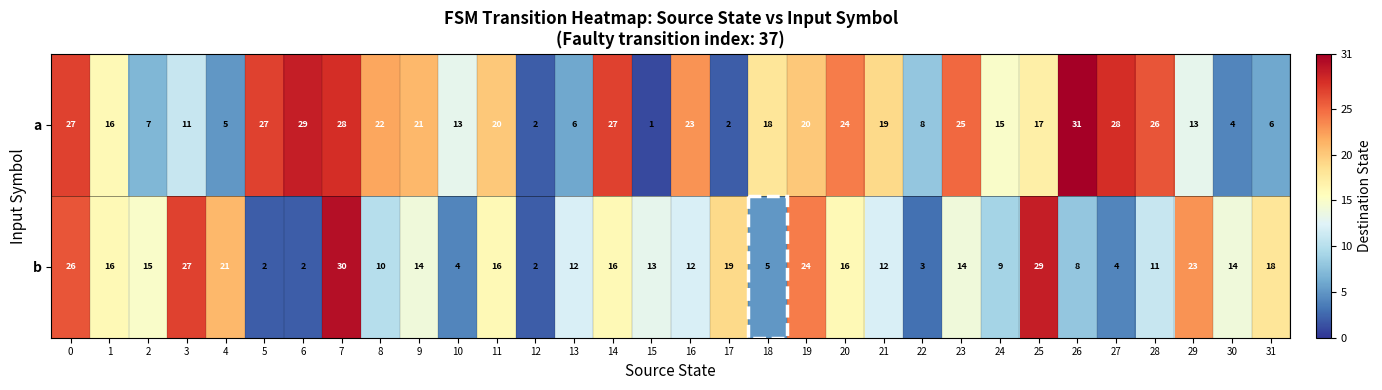

Which series has the largest range (max minus min)?

a